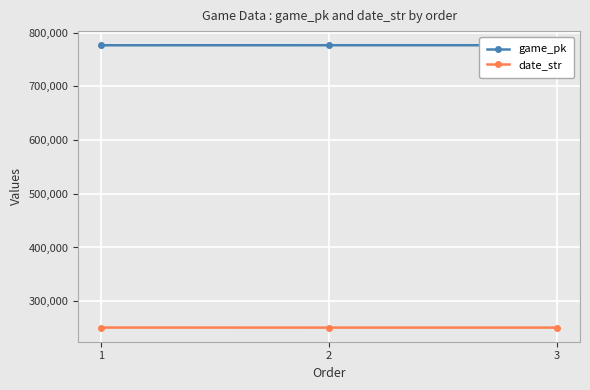

Reading right to left, list all the values displayed in this chart.

game_pk: 3=776572	2=776553	1=776500
date_str: 3=250827	2=250828	1=250901